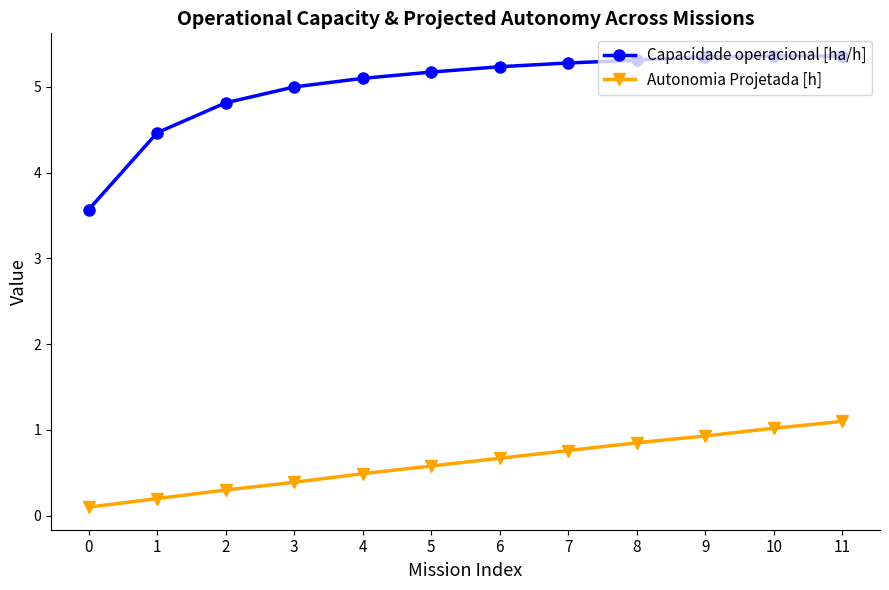

What is the sum of the Autonomia Projetada [h] values at 8 and 1?

1.1